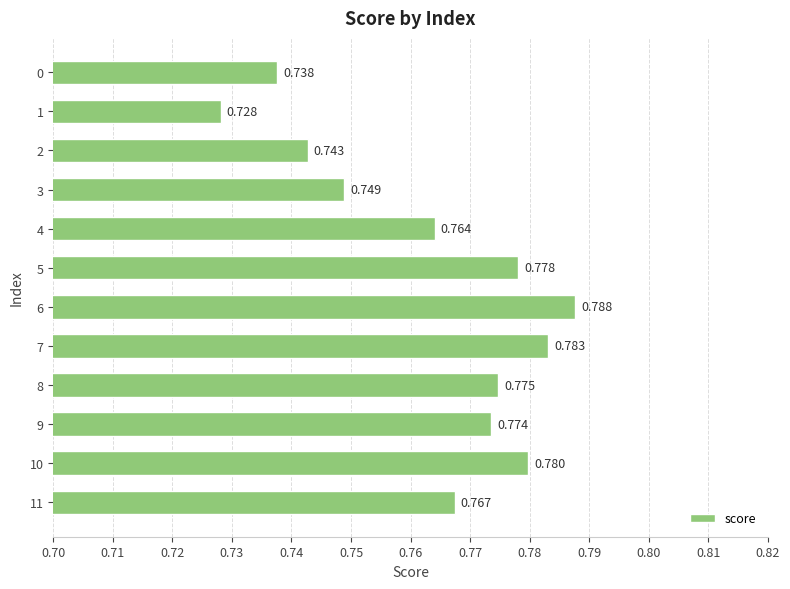

How many categories are shown in the chart?

12